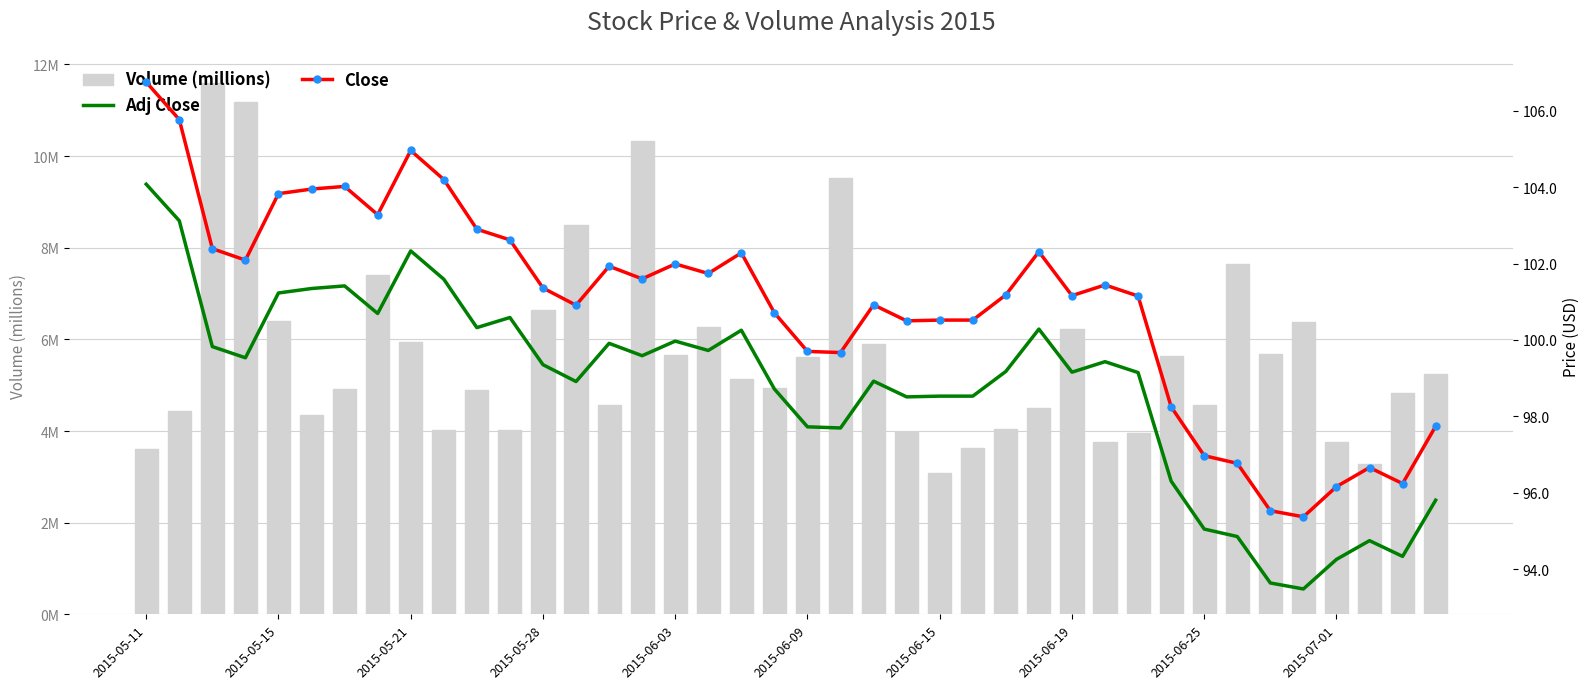

What is the lowest value of the Volume (millions) series?

3.1